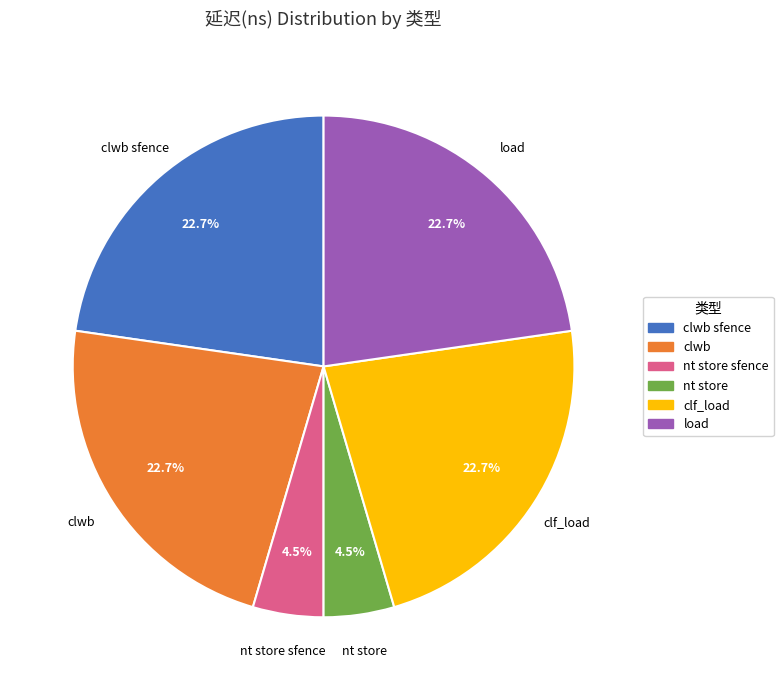

What is the ratio of the value at clwb to the value at nt store?

5.0